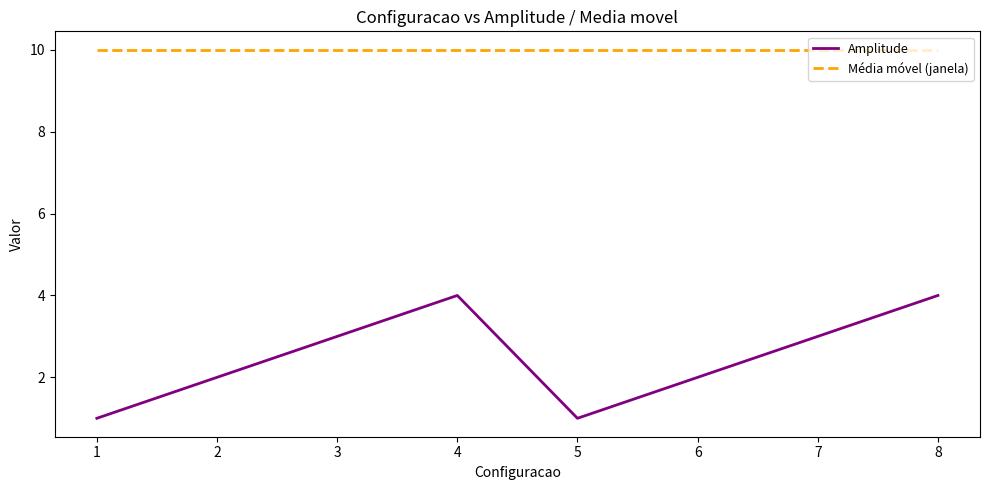

Count the number of categories in the chart.

8